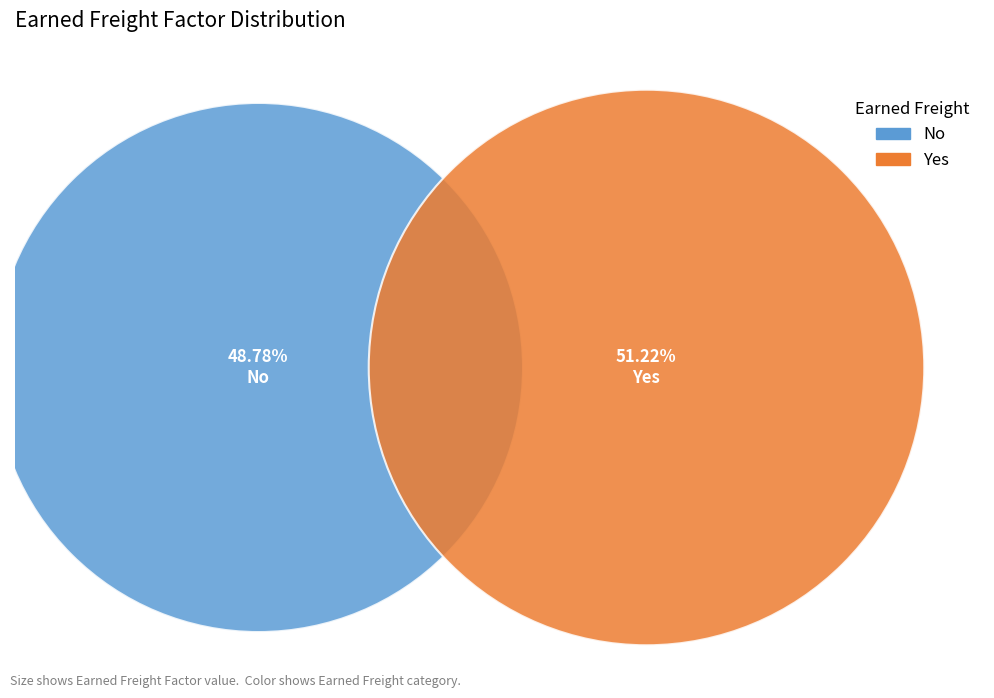

Which has a higher value, No or Yes?

Yes